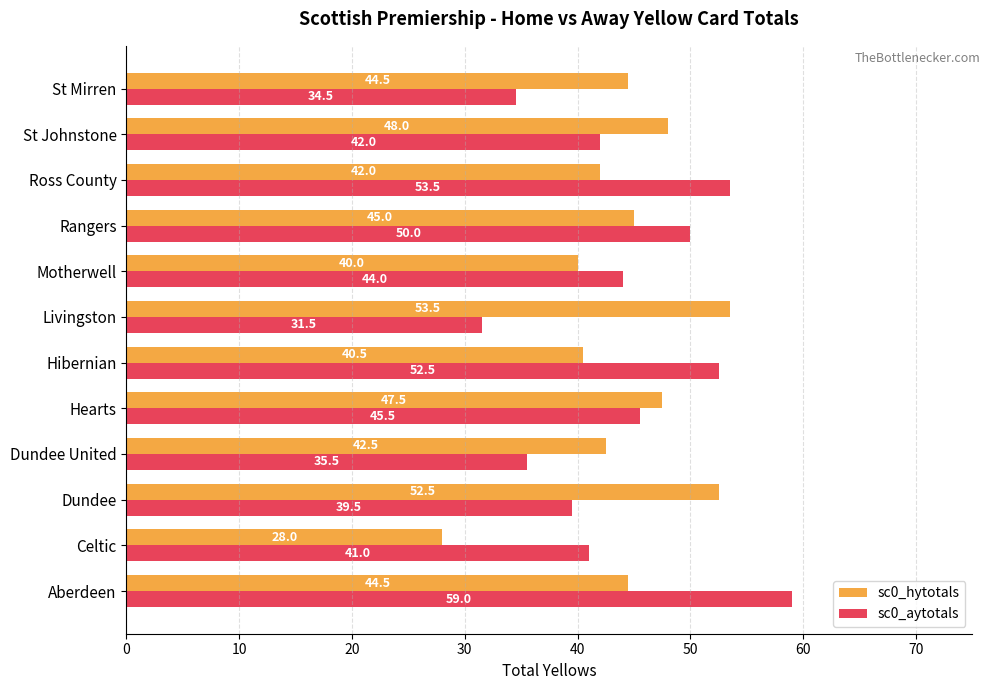

Rank the series at Ross County from lowest to highest value.

sc0_hytotals, sc0_aytotals